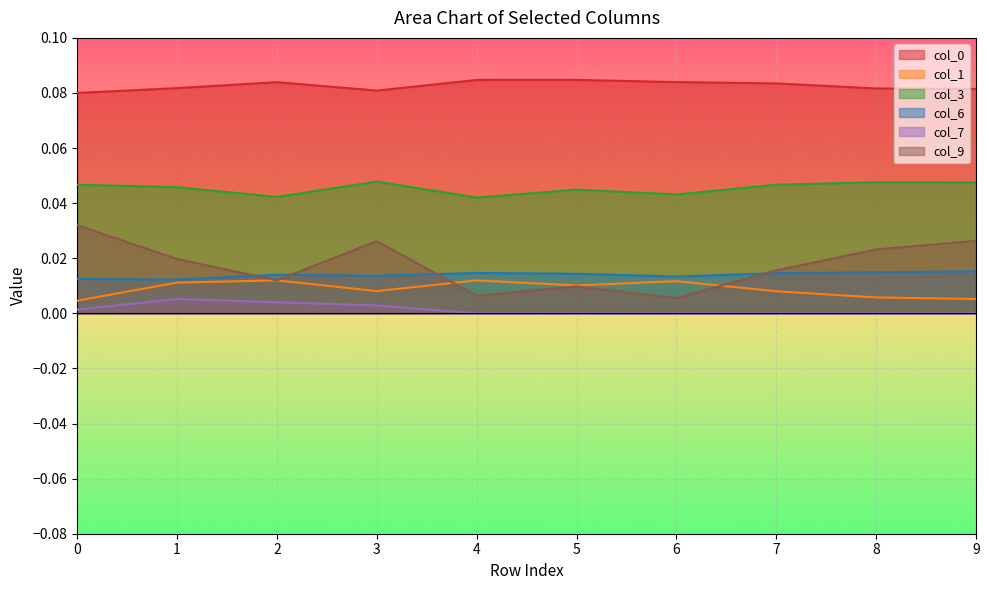

True or false: col_6 and col_0 cross at least once.

False